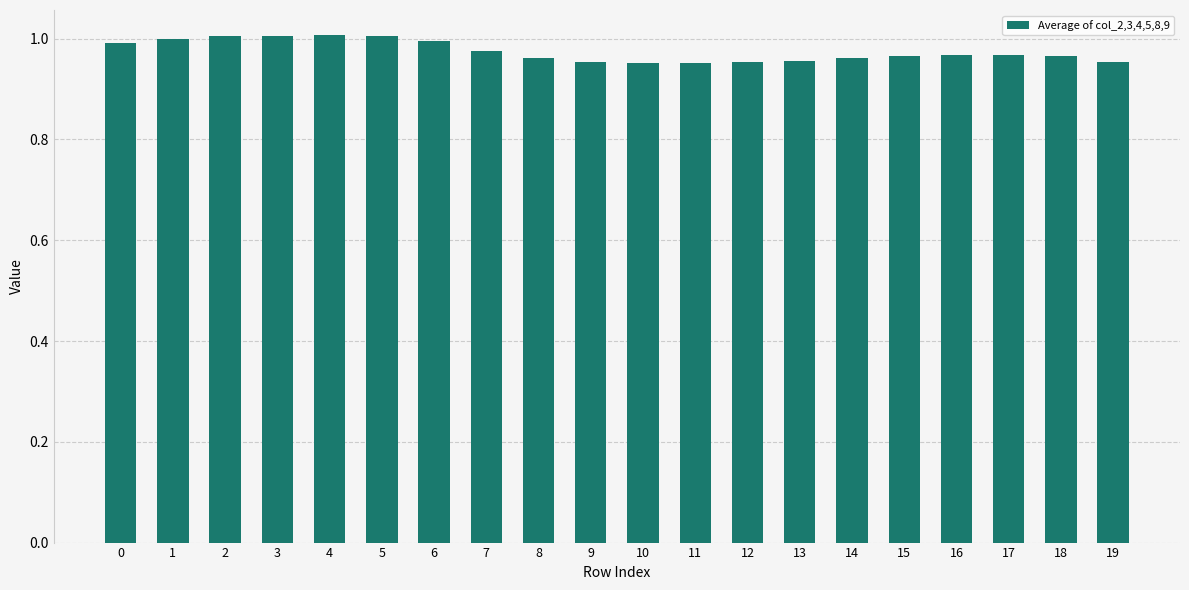

What is the sum of the values at 3 and 12?

2.0